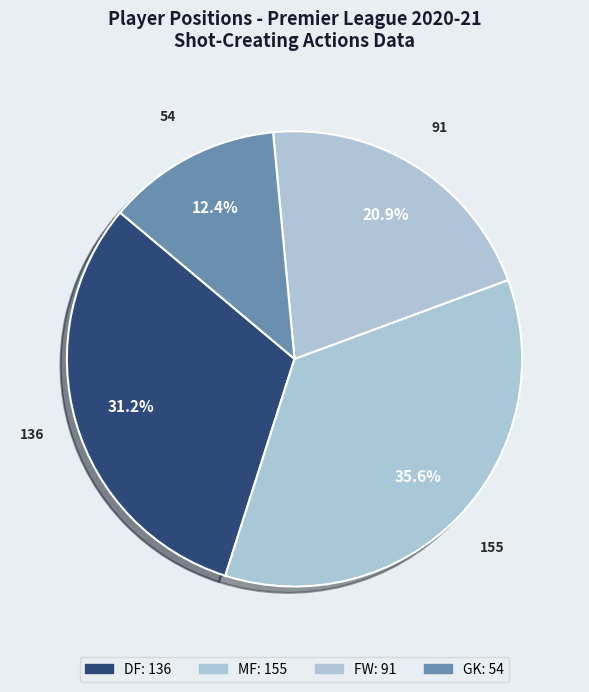

Which slice is the smallest?

GK